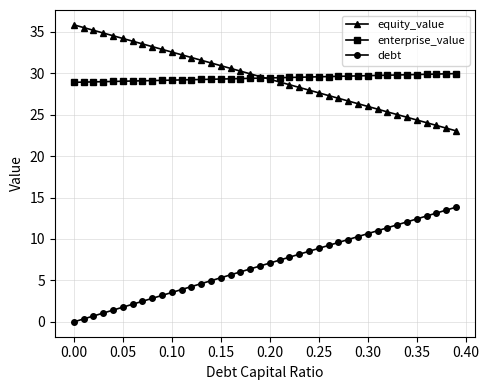

True or false: debt and enterprise_value intersect in this chart.

False